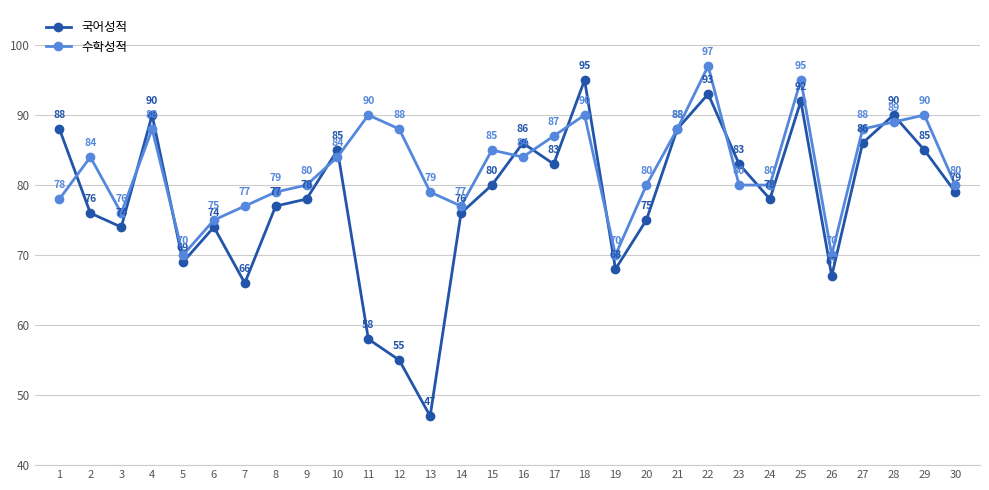

Reading right to left, list all the values displayed in this chart.

국어성적: 30=79	29=85	28=90	27=86	26=67	25=92	24=78	23=83	22=93	21=88	20=75	19=68	18=95	17=83	16=86	15=80	14=76	13=47	12=55	11=58	10=85	9=78	8=77	7=66	6=74	5=69	4=90	3=74	2=76	1=88
수학성적: 30=80	29=90	28=89	27=88	26=70	25=95	24=80	23=80	22=97	21=88	20=80	19=70	18=90	17=87	16=84	15=85	14=77	13=79	12=88	11=90	10=84	9=80	8=79	7=77	6=75	5=70	4=88	3=76	2=84	1=78